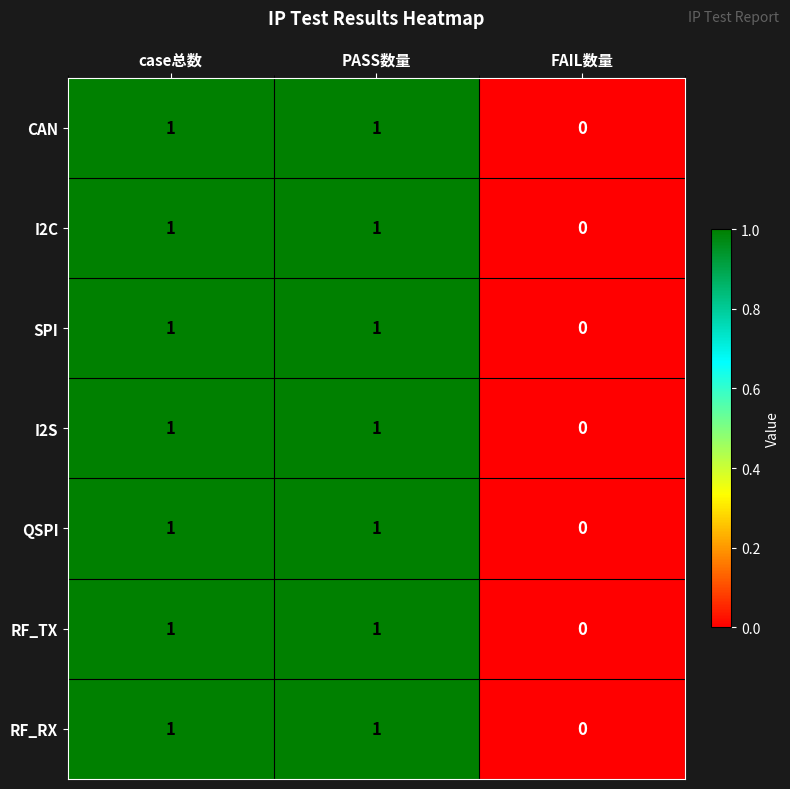

Count the RF_TX values in the range 0 to 1.

3